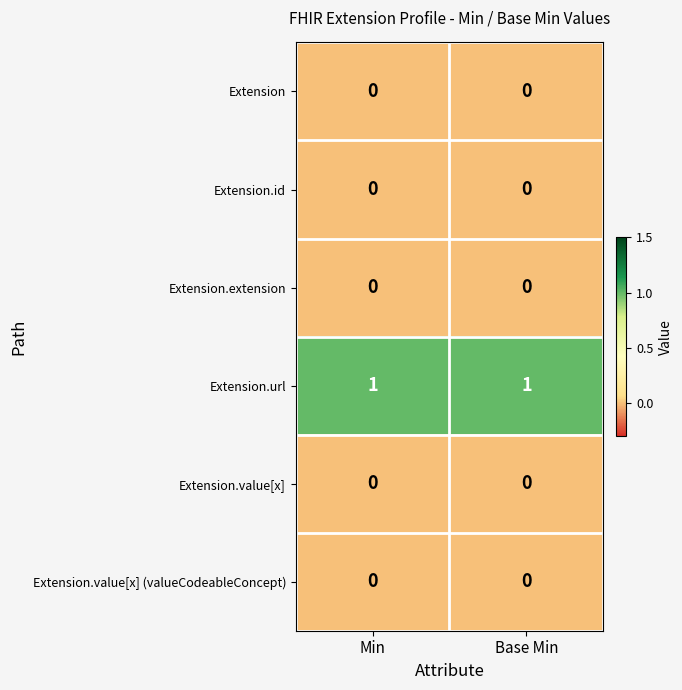

Which series has the largest total across all categories?

Extension.url